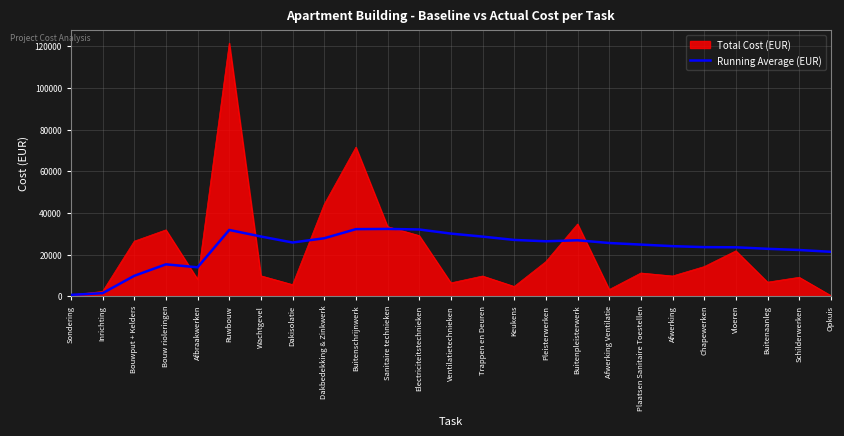

Which series has the largest range (max minus min)?

Total Cost (EUR)